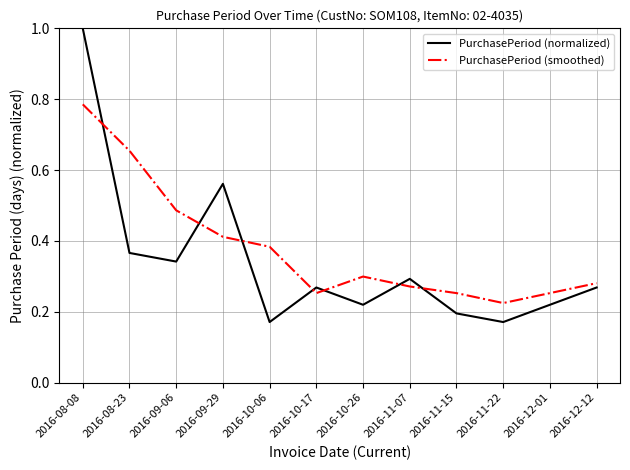

The value of PurchasePeriod (smoothed) at 2016-11-07 is 0.4. True or false?

False